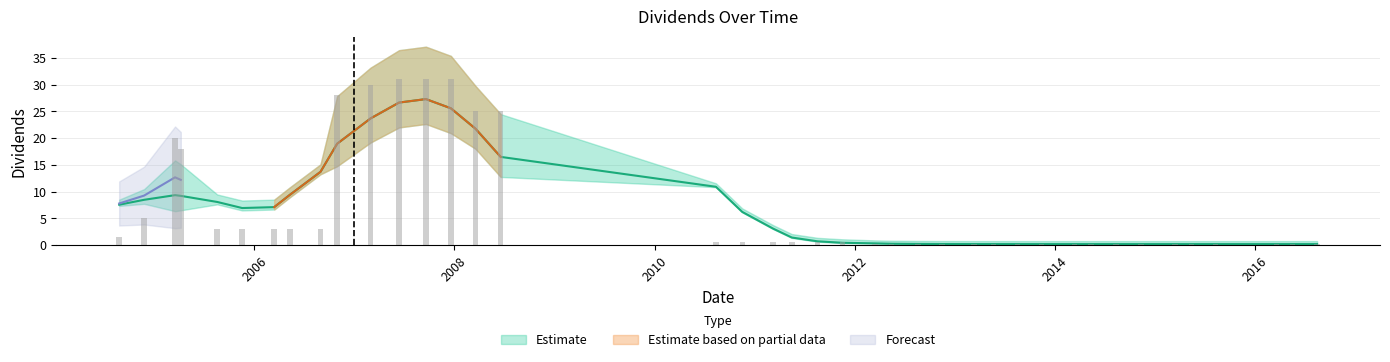

Reading left to right, extract all data points from this chart.

2004-08-25=1.5	2004-11-24=5.0	2005-03-17=20.0	2005-04-07=18.0	2005-08-18=3.0	2005-11-17=3.0	2006-03-14=3.0	2006-05-10=3.0	2006-08-30=3.0	2006-10-30=28.0	2007-03-01=30.0	2007-06-13=31.0	2007-09-19=31.0	2007-12-19=31.0	2008-03-18=25.0	2008-06-18=25.0	2010-08-13=0.5	2010-11-17=0.5	2011-03-10=0.5	2011-05-17=0.5	2011-08-19=0.5	2011-11-18=0.5	2012-03-16=0.2	2012-05-15=0.2	2012-08-20=0.2	2012-11-15=0.2	2013-03-12=0.2	2013-05-22=0.2	2013-08-19=0.2	2013-11-13=0.2	2014-03-14=0.2	2014-05-14=0.2	2014-08-13=0.2	2014-11-12=0.2	2015-03-17=0.2	2015-05-15=0.2	2015-08-12=0.2	2016-03-21=0.2	2016-05-18=0.2	2016-08-16=0.2